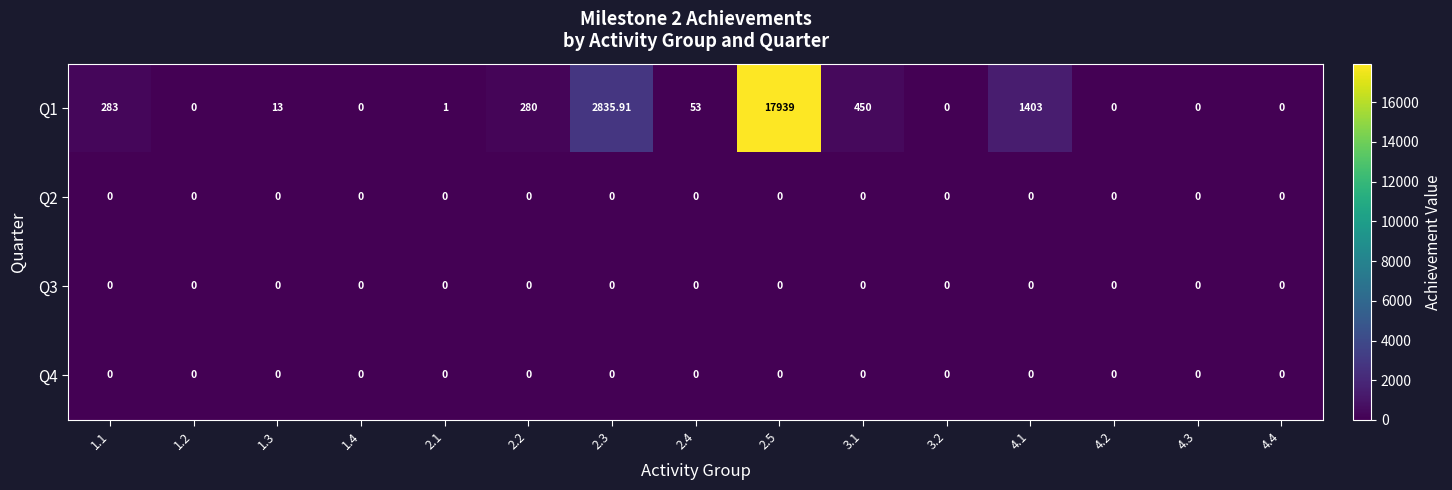

Which category has the highest value across all series?

2.5